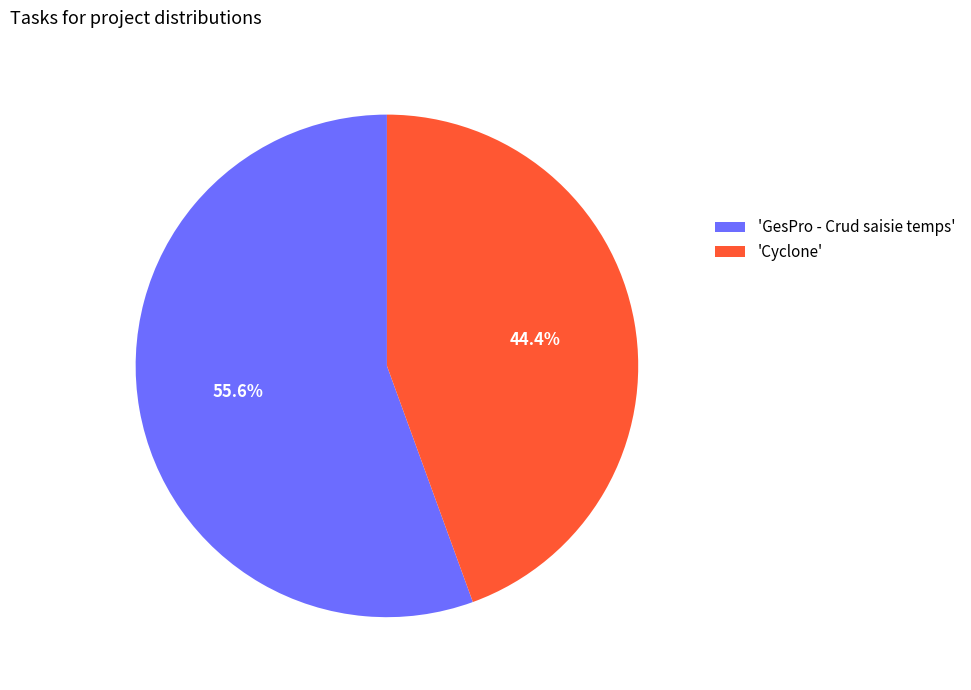

What is the largest slice in the pie chart?

'GesPro - Crud saisie temps'